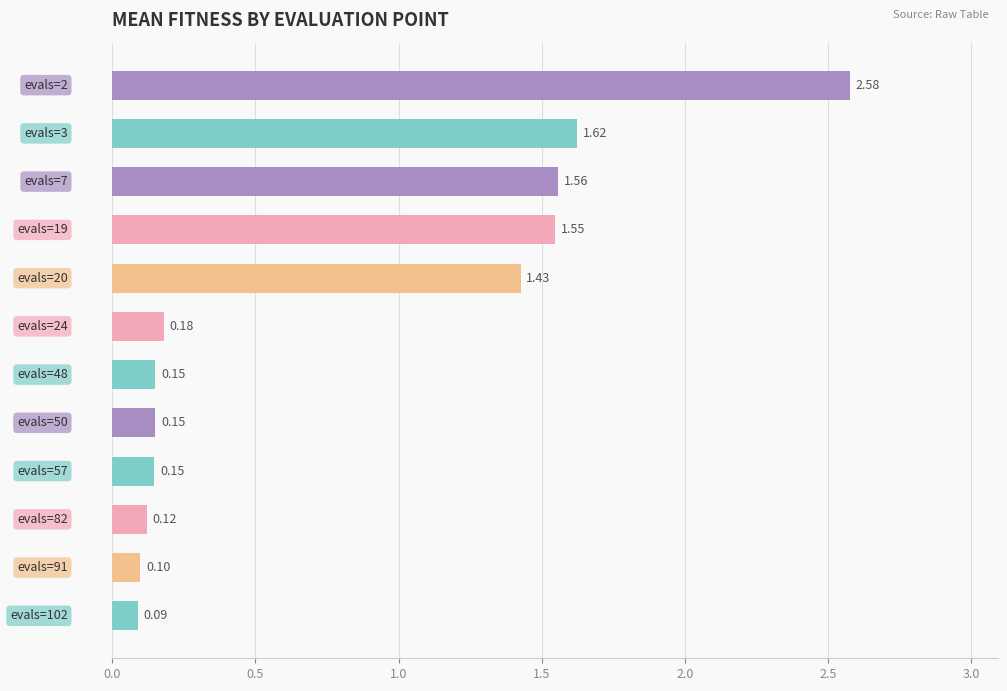

What is the difference between the maximum and second lowest values?

2.5